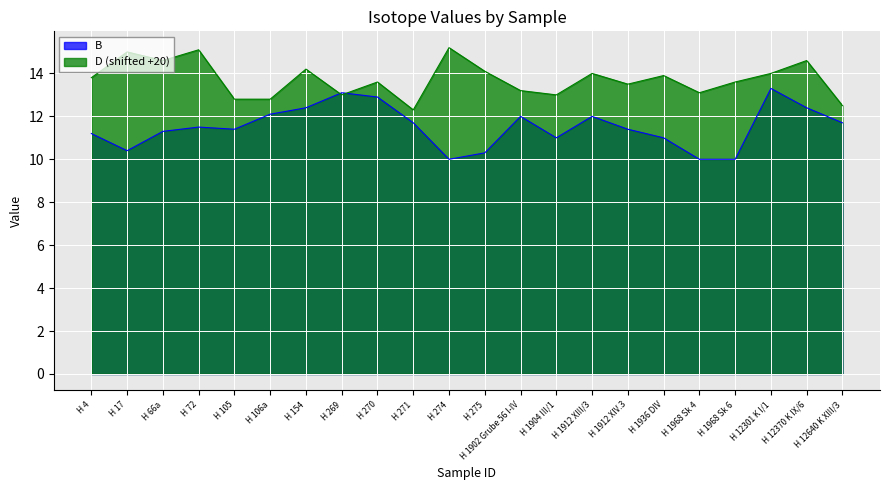

What is the smallest value displayed?

10.0